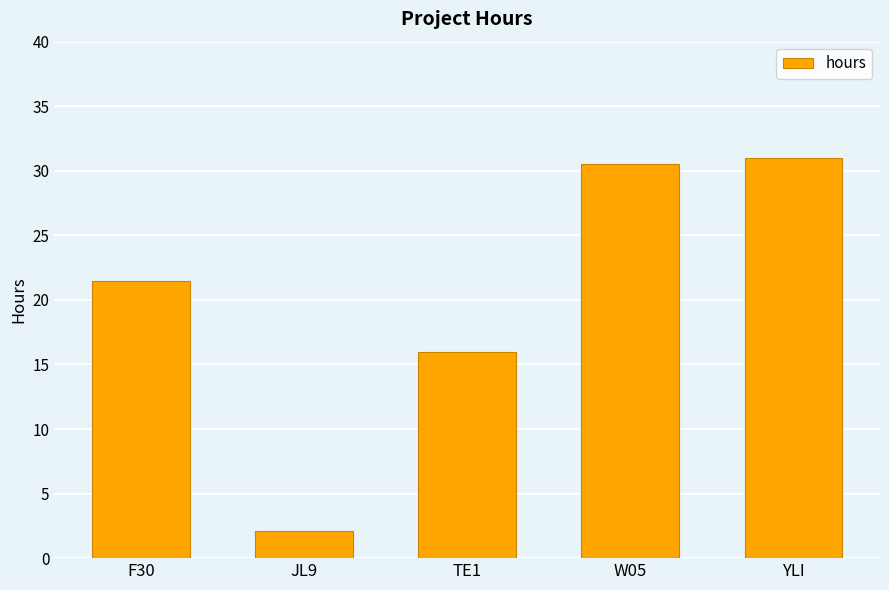

What is the average value?

20.2